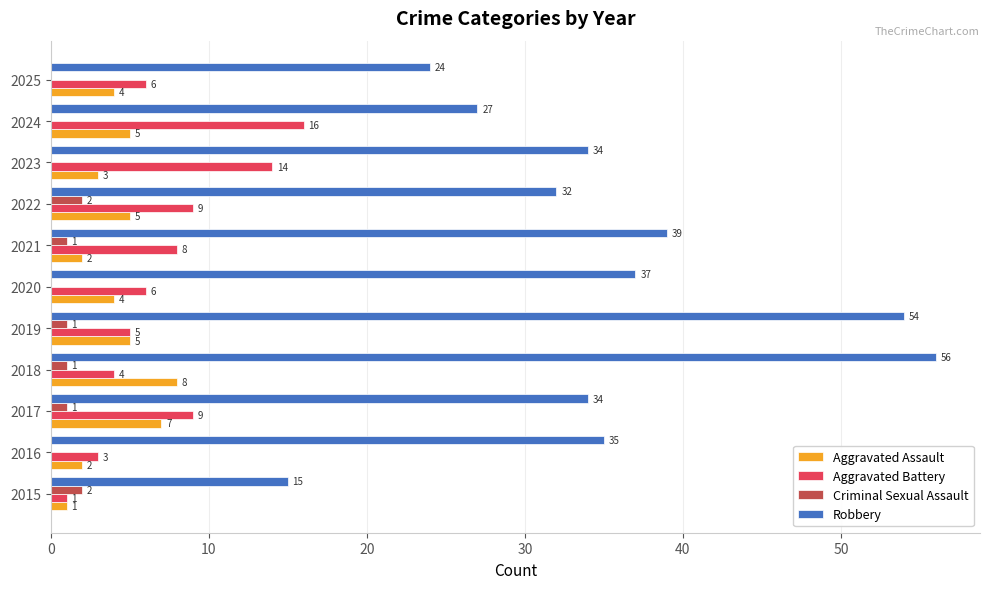

How many series are shown in this chart?

4